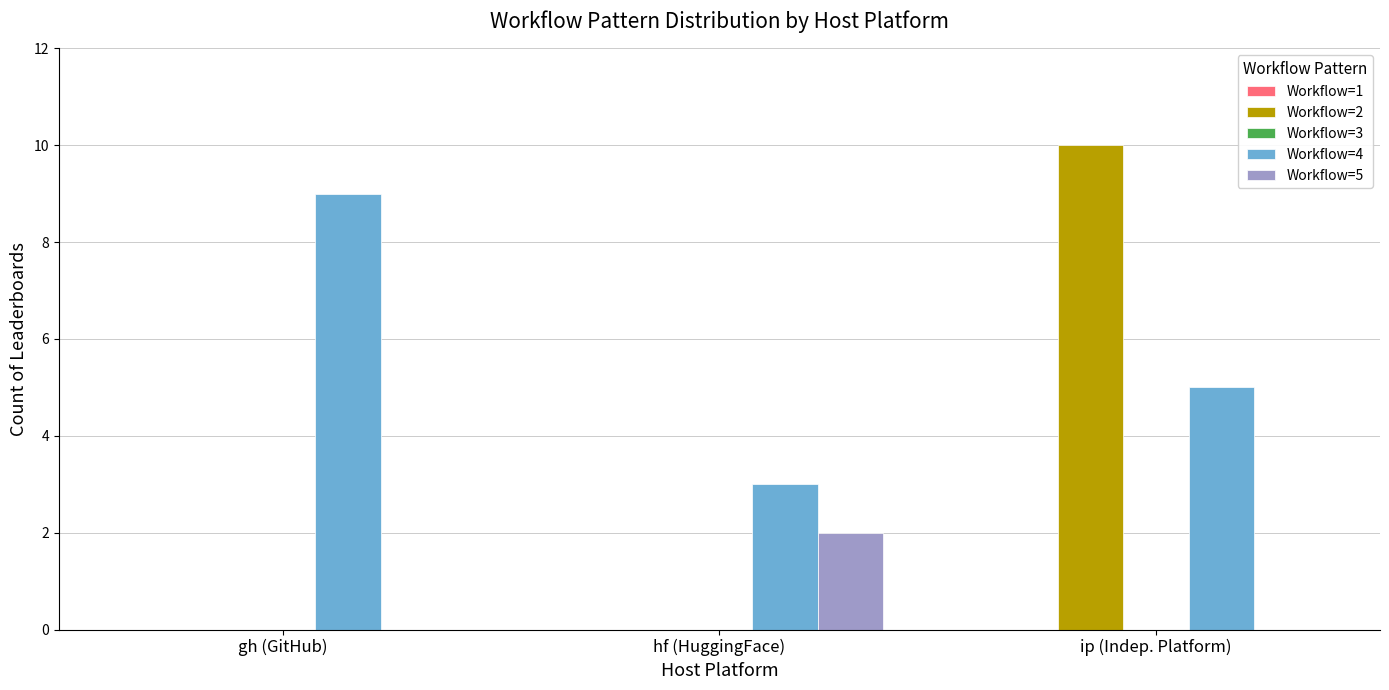

Which category has the highest value in the Workflow=4 series?

gh (GitHub)